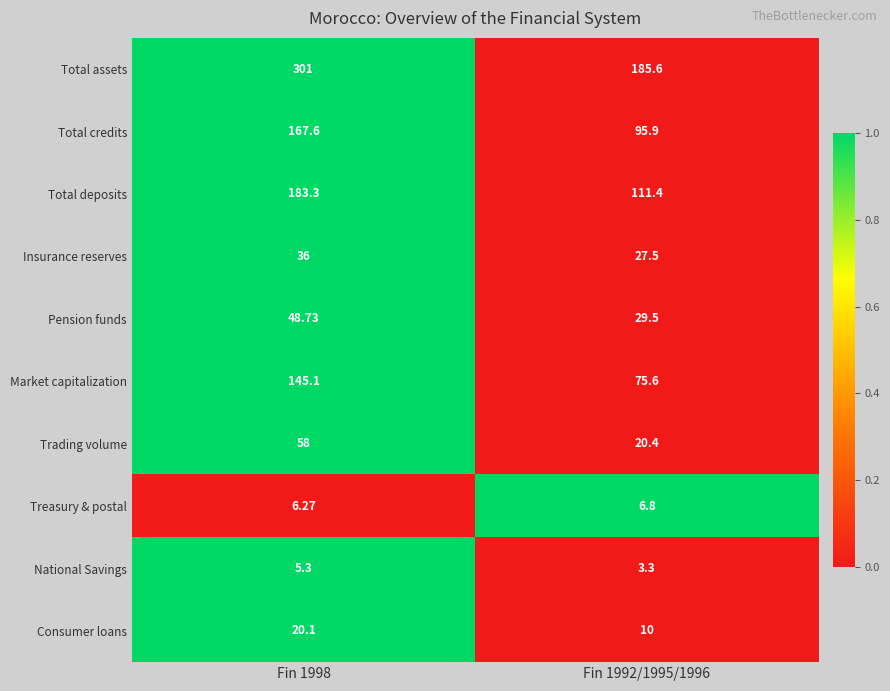

Between Fin 1998 and Fin 1992/1995/1996, which series saw the biggest shift?

Total assets